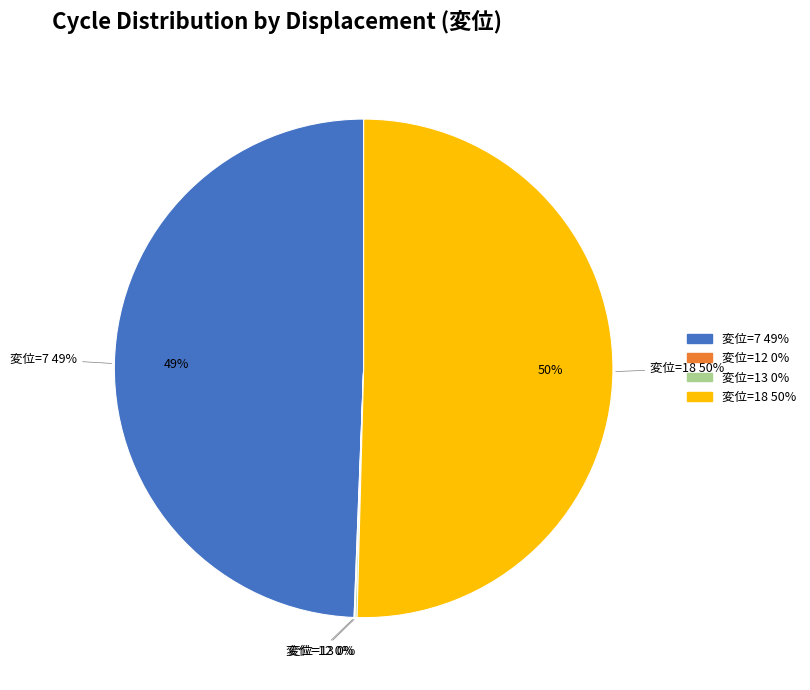

What is the majority slice?

18